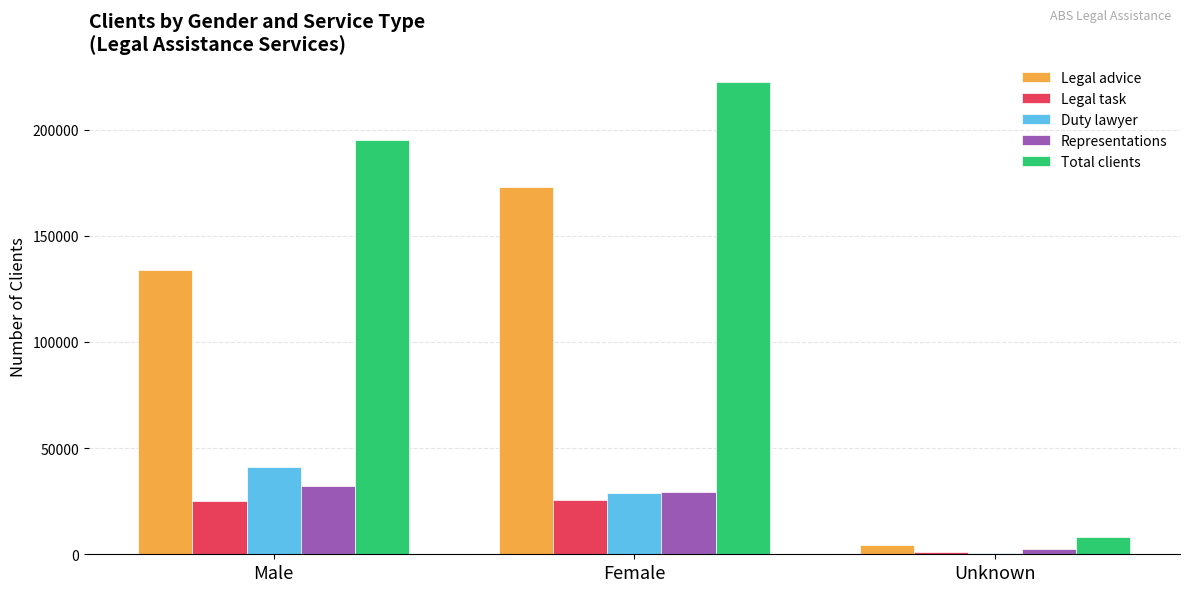

At which label is Duty lawyer closest to 20941?

Female